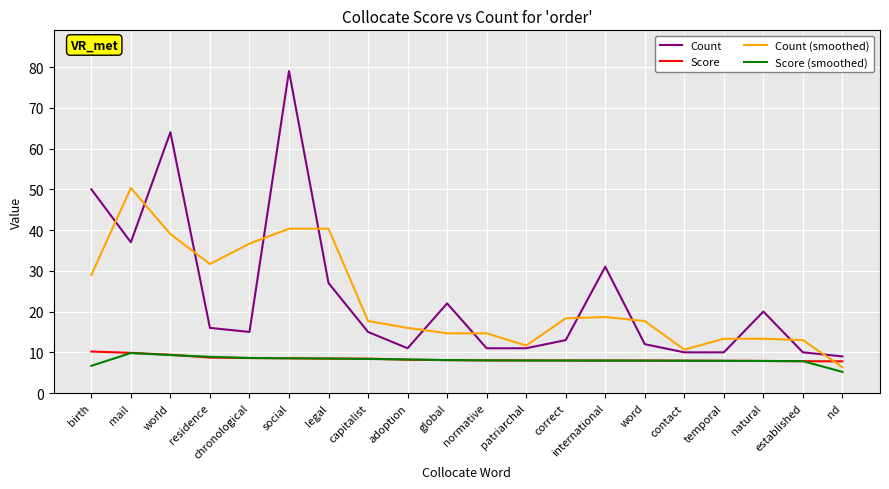

What is the maximum value for Count?

79.0